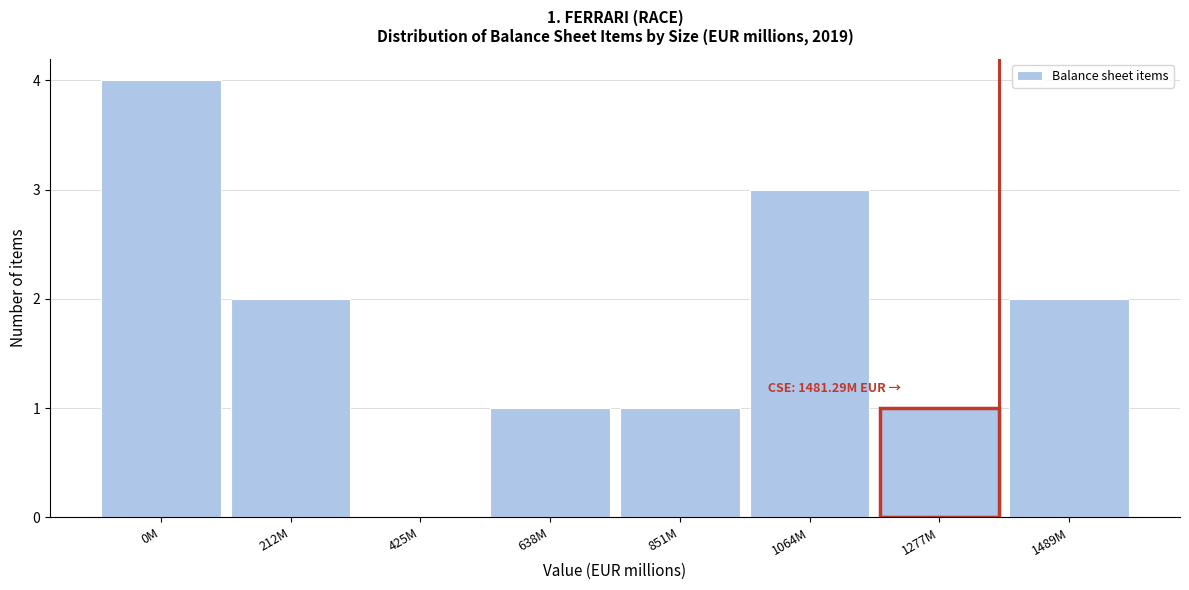

Reading right to left, what are all the values shown in this chart?

1489M=2	1277M=1	1064M=3	851M=1	638M=1	425M=0	212M=2	0M=4